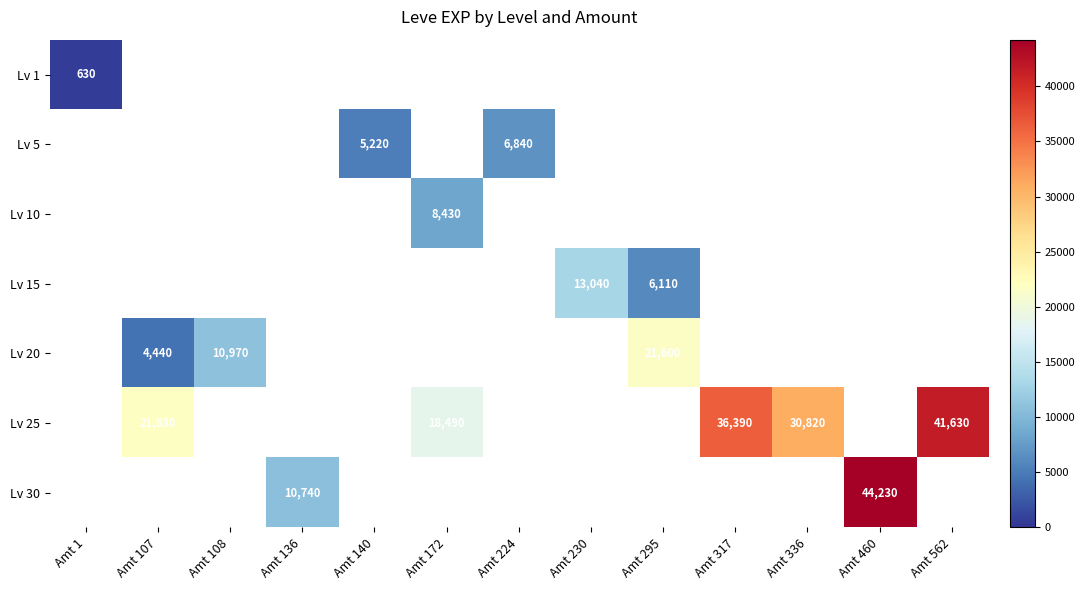

At Amt 107, list the series in order from largest to smallest.

Lv 25, Lv 30, Lv 1, Lv 5, Lv 10, Lv 15, Lv 20